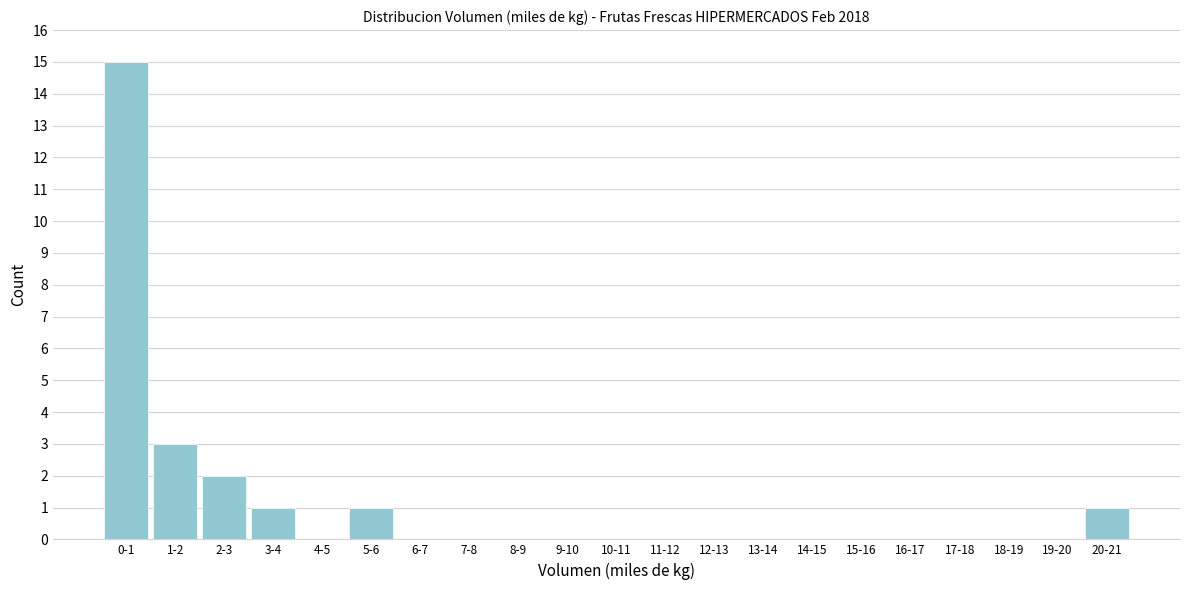

Reading left to right, extract all data points from this chart.

0-1=15	1-2=3	2-3=2	3-4=1	4-5=0	5-6=1	6-7=0	7-8=0	8-9=0	9-10=0	10-11=0	11-12=0	12-13=0	13-14=0	14-15=0	15-16=0	16-17=0	17-18=0	18-19=0	19-20=0	20-21=1